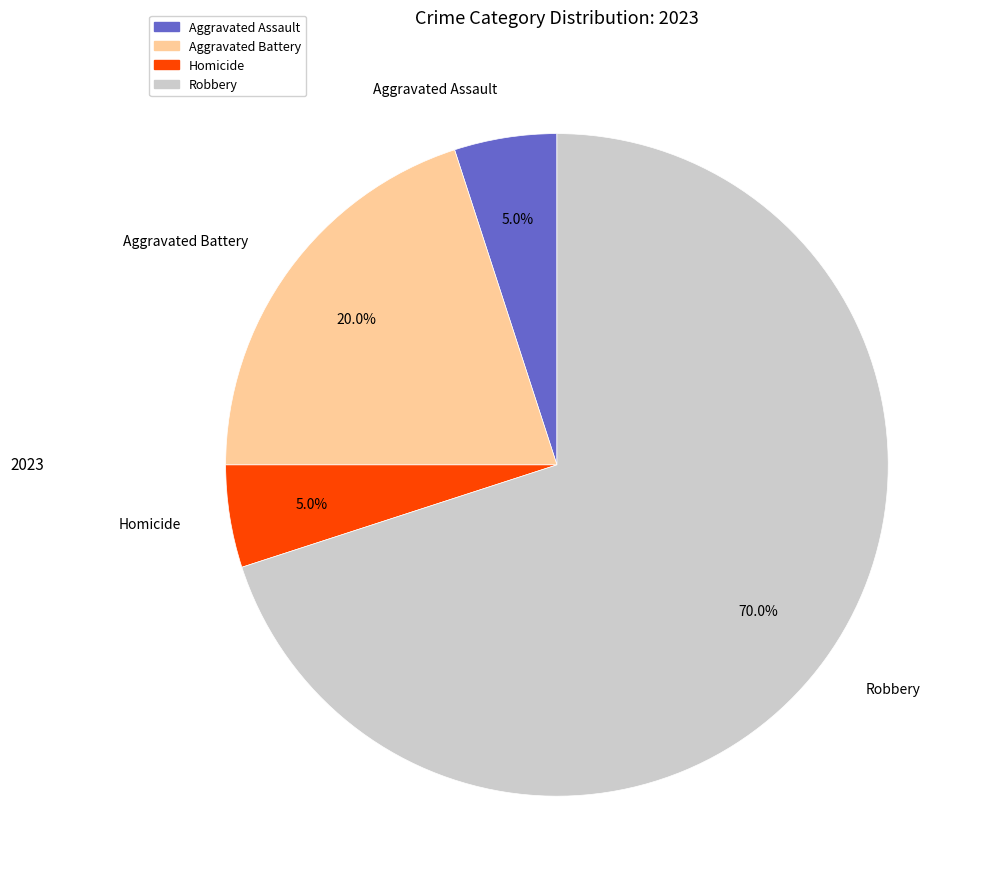

Is there a majority slice in this chart?

Yes